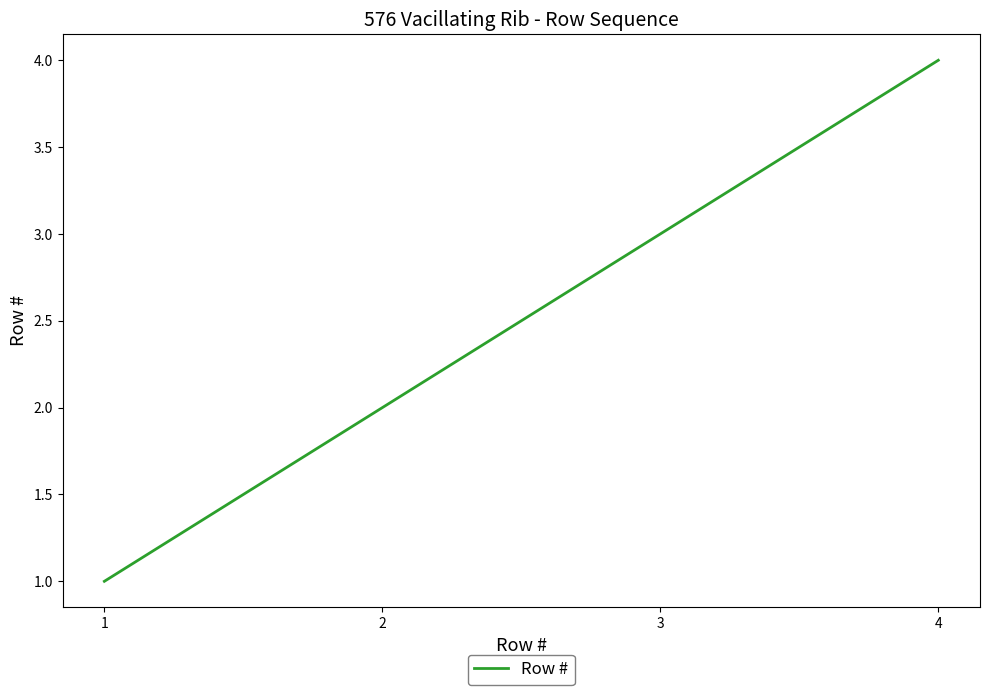

Which has a higher value, 2 or 1?

2